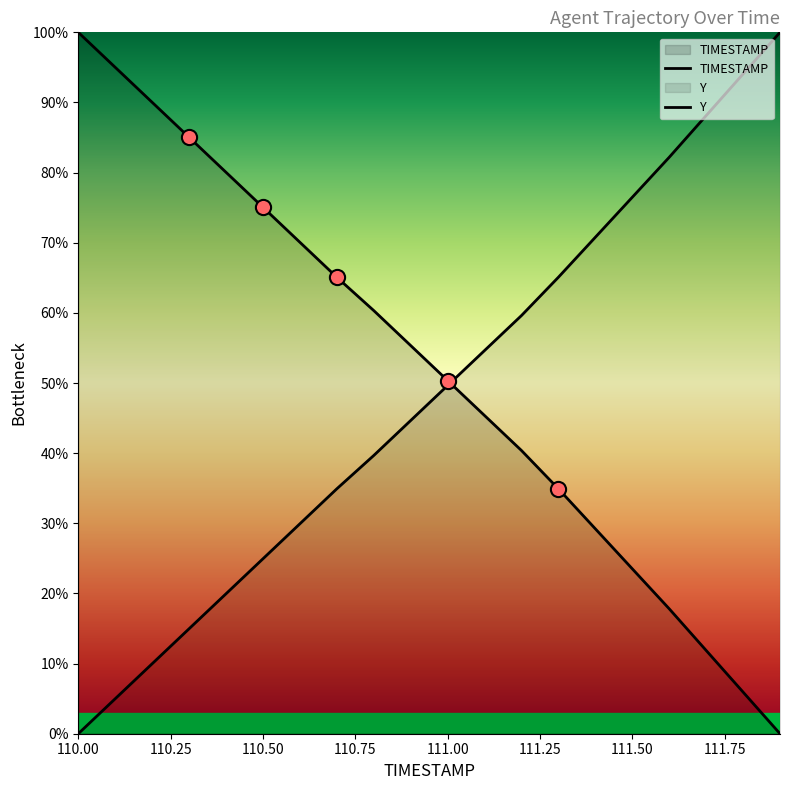

What is the total value across all series at 110.1?

100.0